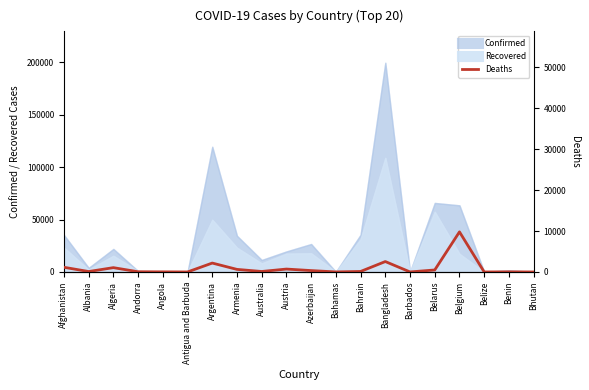

Which category has the lowest value across all series?

Bhutan